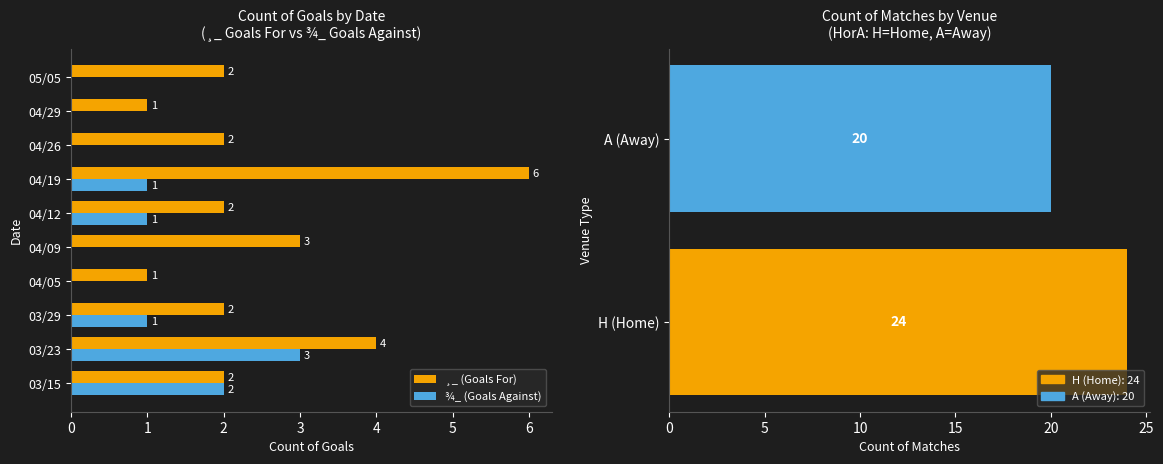

Count the ¸_ (Goals For) values in the range 2 to 3.

6